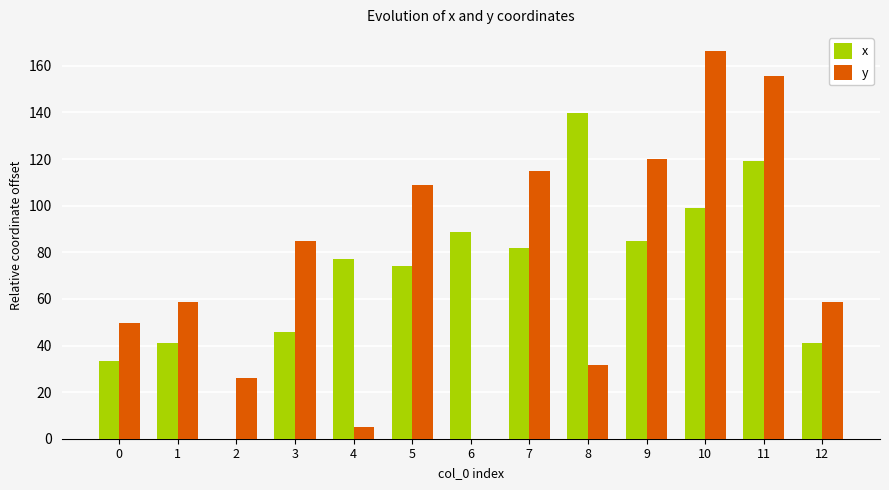

Which series changed the most between 5 and 12?

y